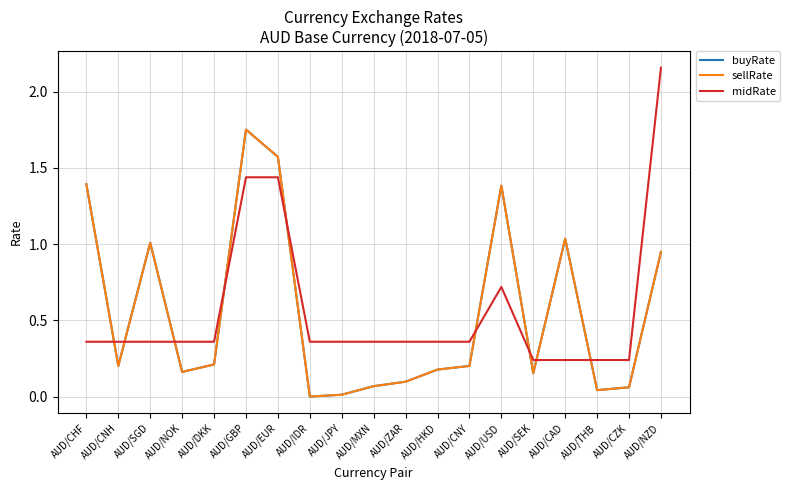

Is the value of sellRate at AUD/CHF greater than the value of midRate at AUD/CNH?

Yes